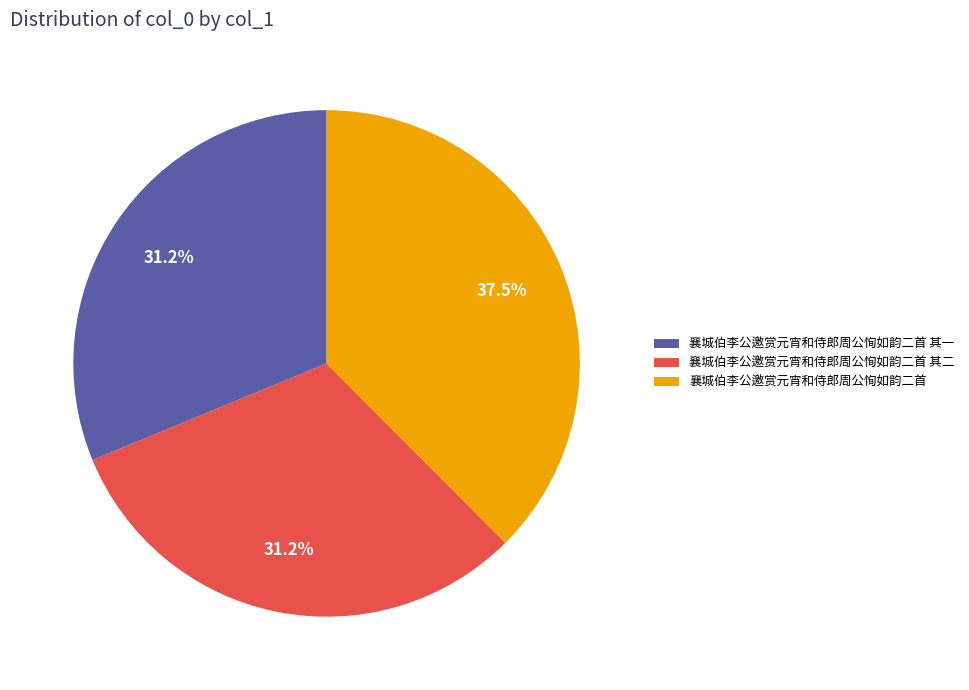

Is it true that 襄城伯李公邀赏元宵和侍郎周公恂如韵二首 其二 is 31% of the pie?

True